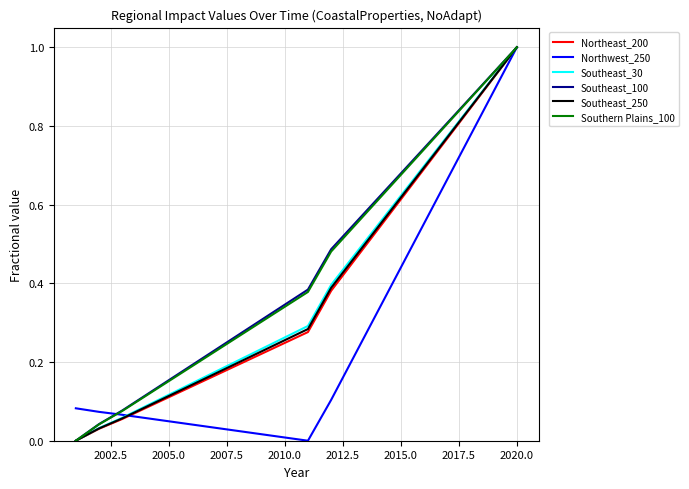

What is the maximum value for Northwest_250?

1.0